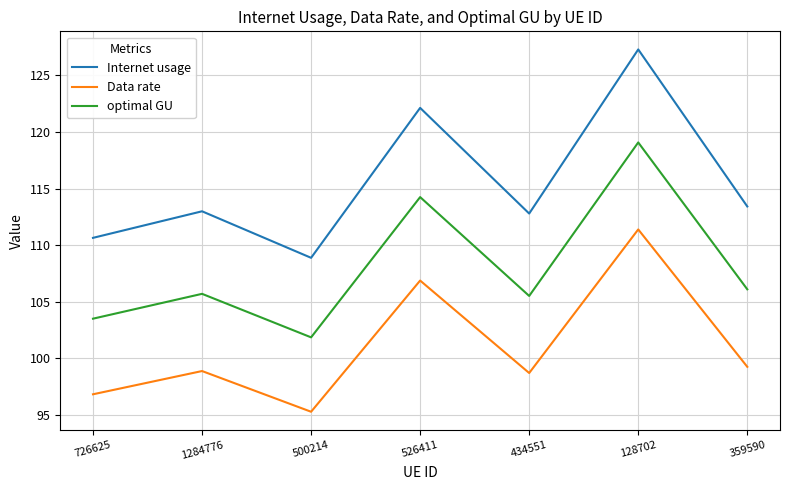

Rank the series by their maximum value, from highest to lowest.

Internet usage, optimal GU, Data rate